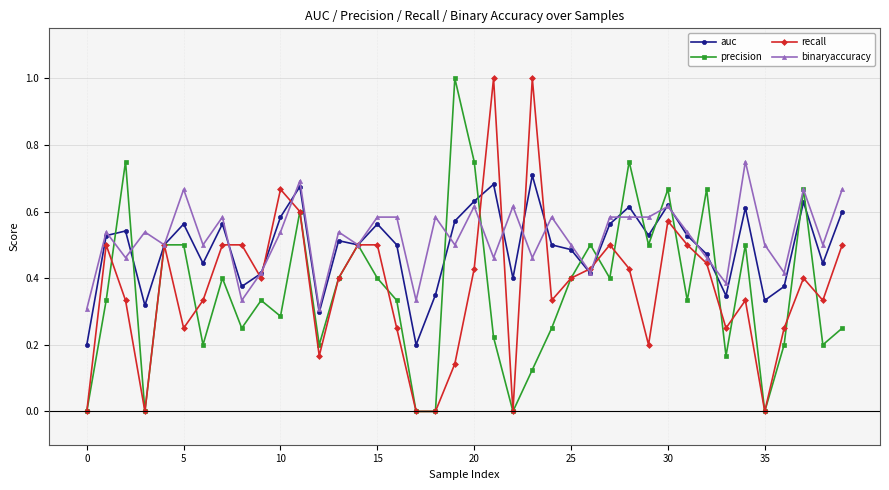

What is the highest value of the precision series?

1.0